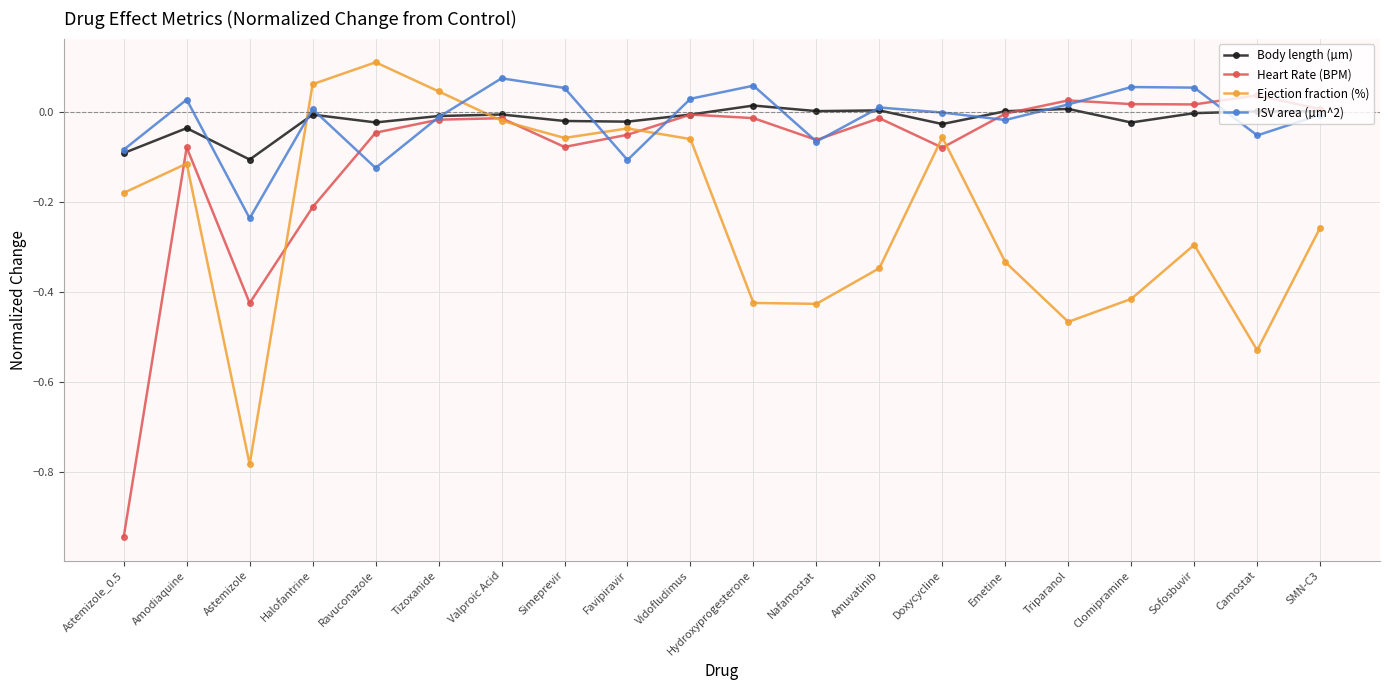

True or false: Ejection fraction (%) and Body length (µm) cross at least once.

True